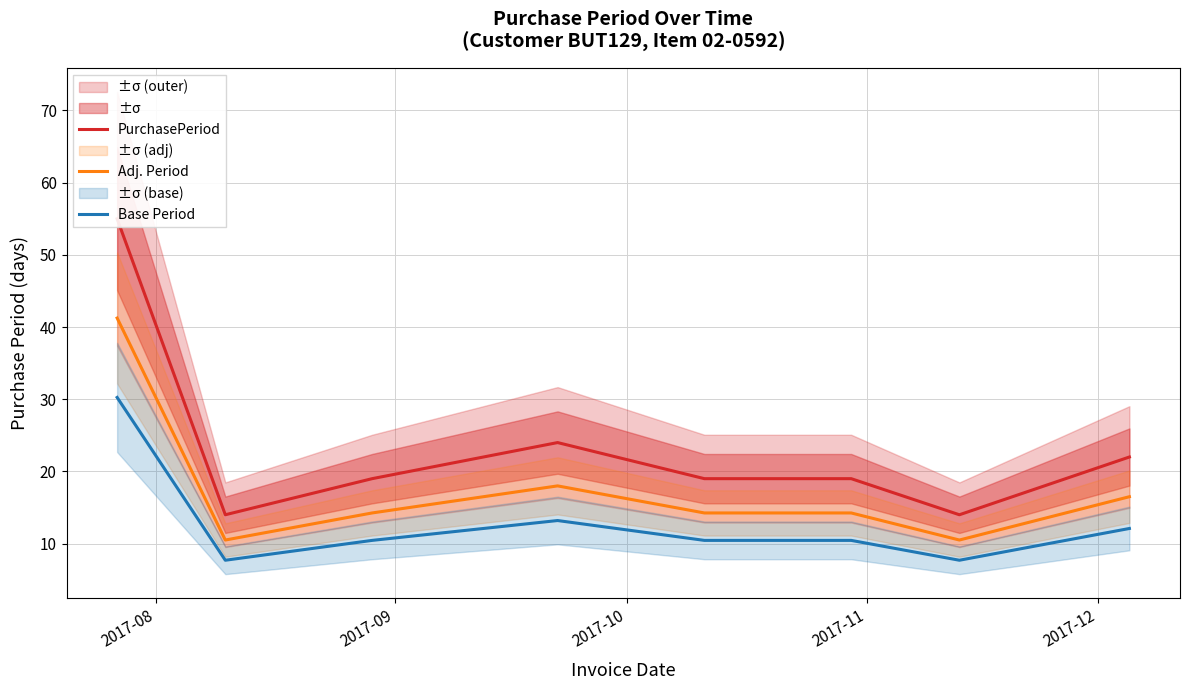

How many interior local valleys does the Base Period series have?

2